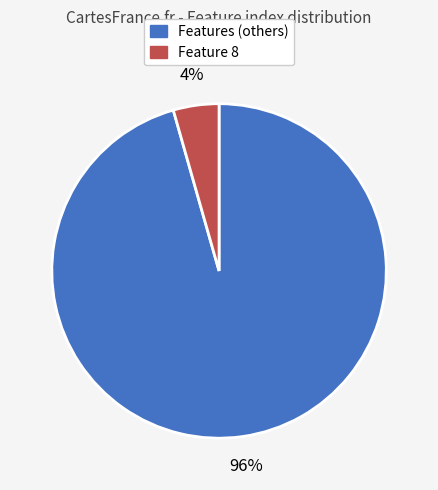

To the nearest percent, what is the average slice percentage?

50%